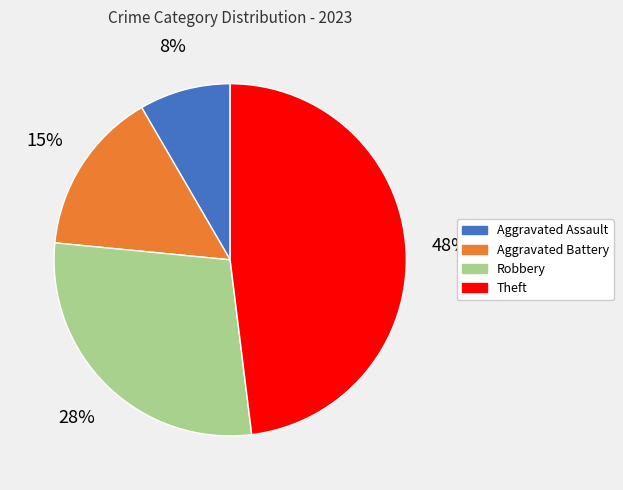

Is there any slice that represents more than half of the pie?

No